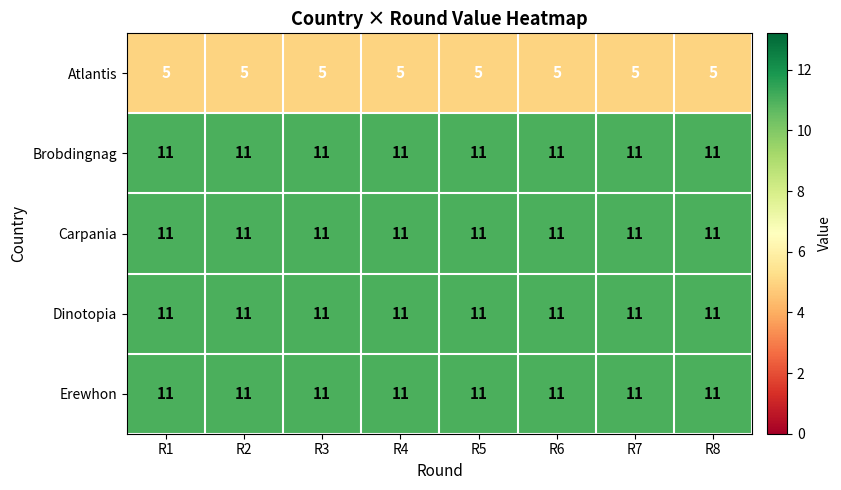

Is the value of Brobdingnag at R7 greater than the value of Atlantis at R3?

Yes